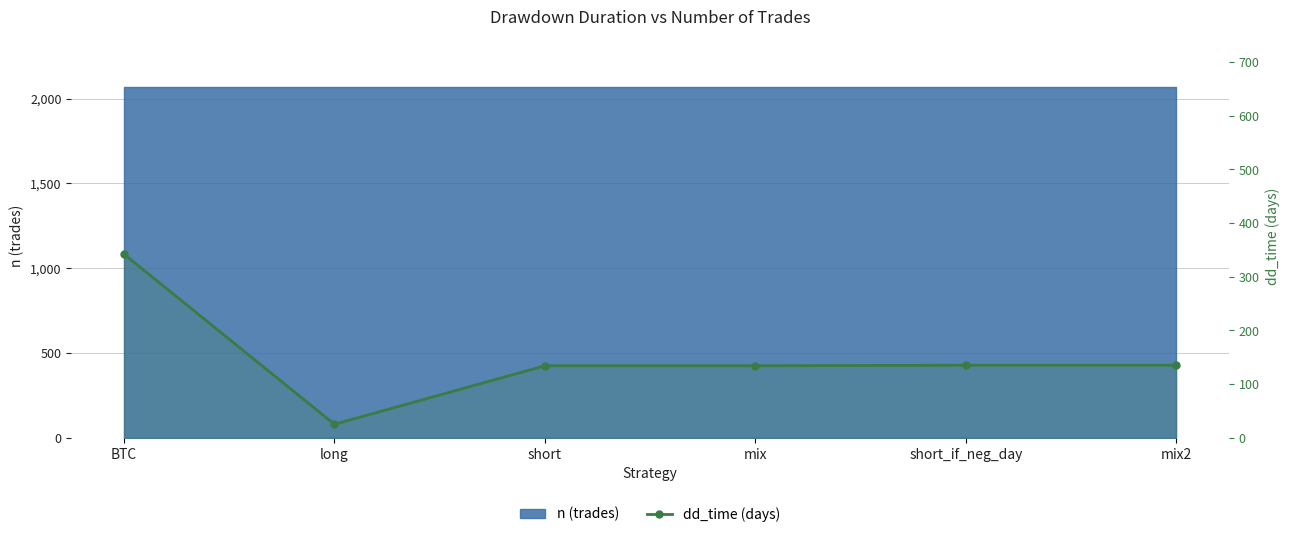

What position from the right is mix?

3